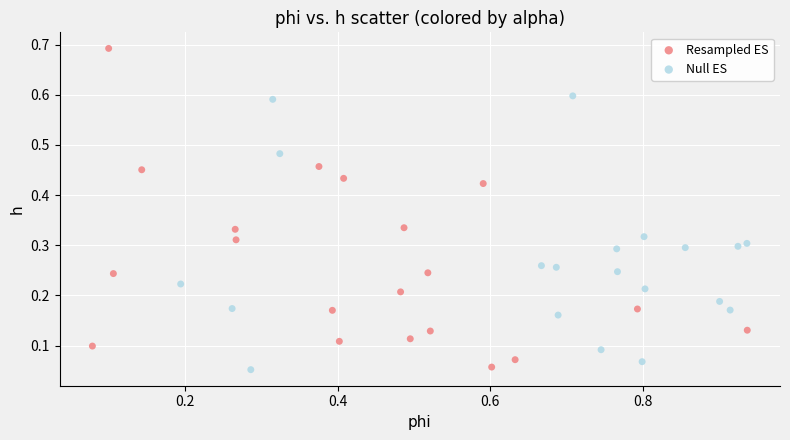

Which series reaches the maximum Y coordinate?

Resampled ES